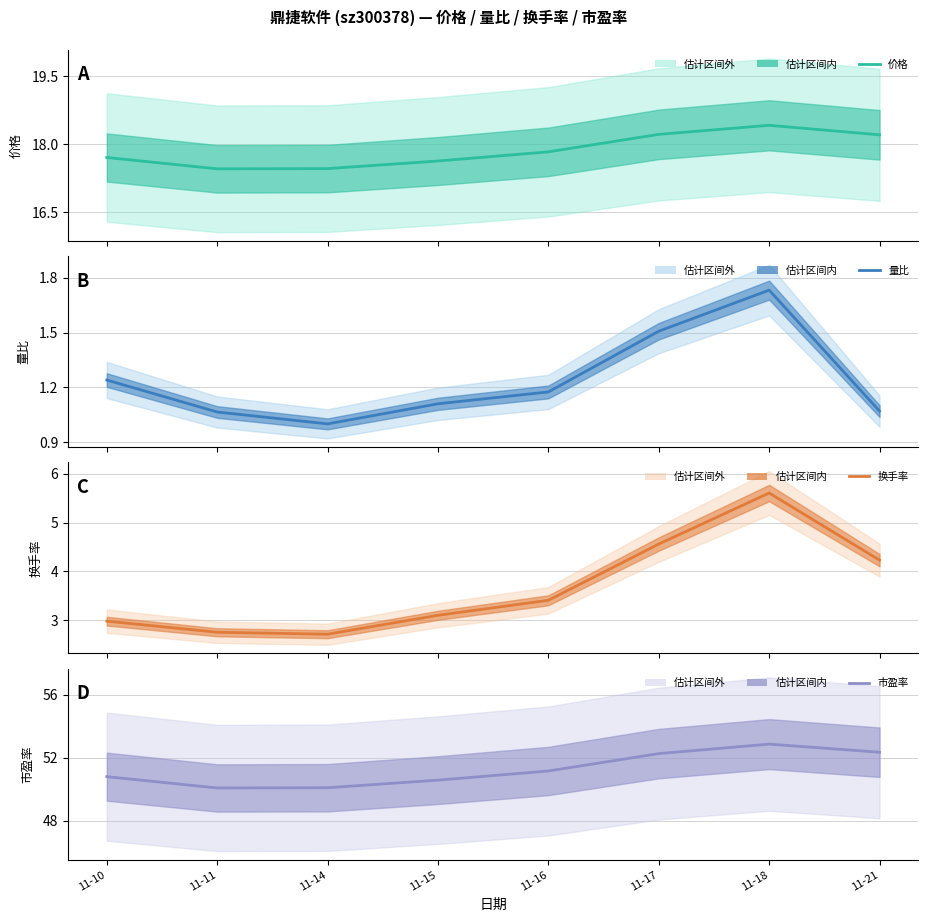

What is the spread (max minus min) of values at 11-21?

51.3